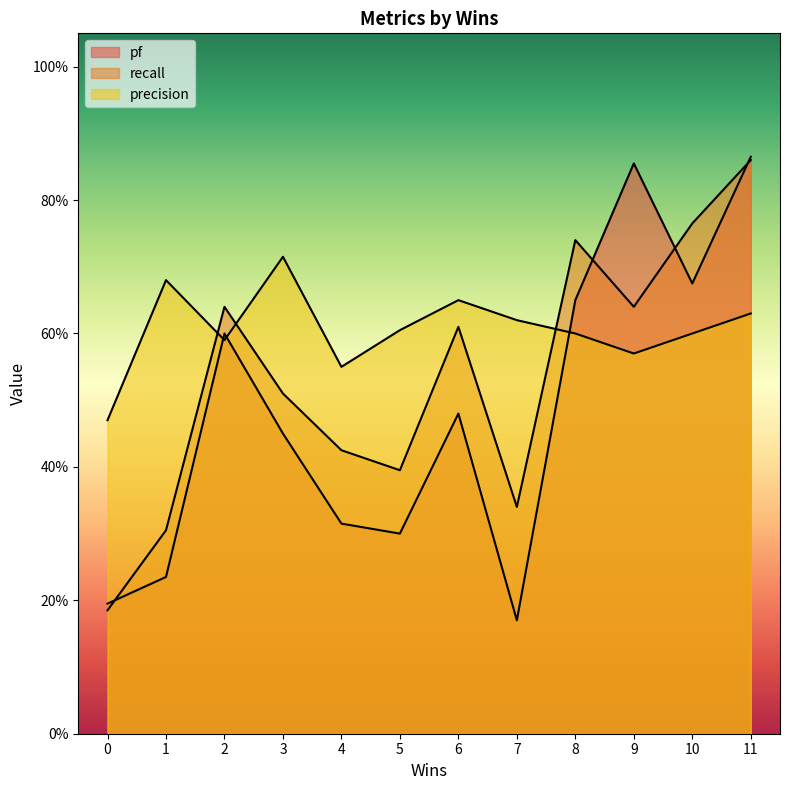

At 2, list the series in order from largest to smallest.

recall, pf, precision